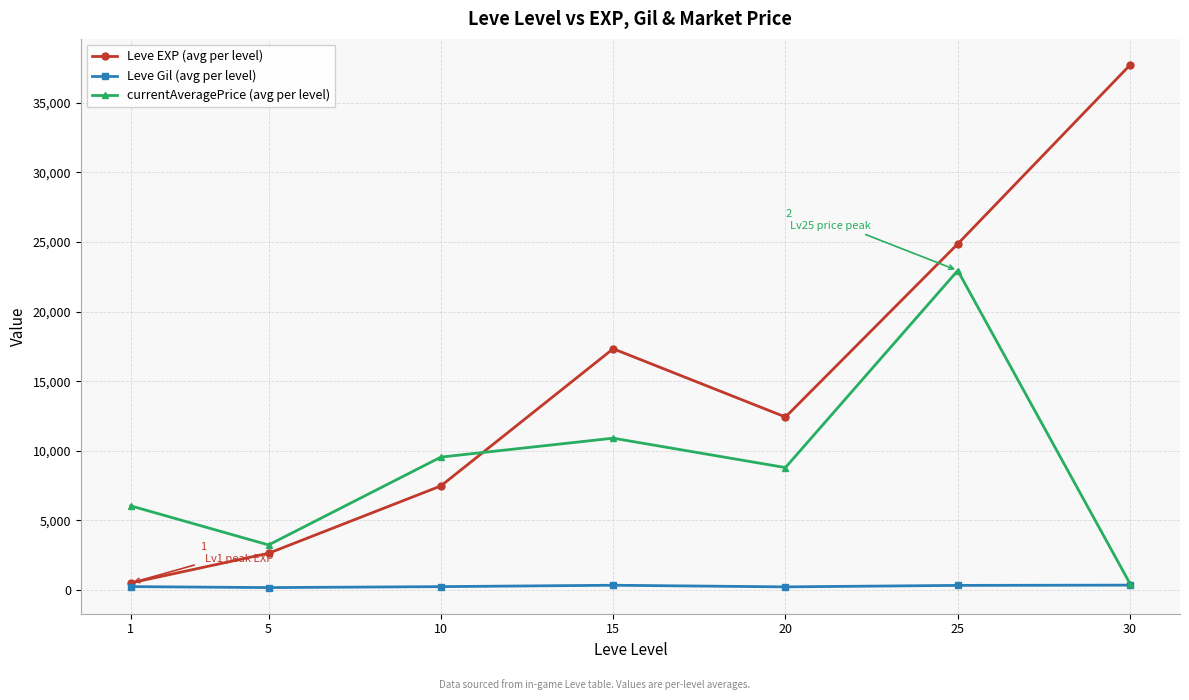

What value does the currentAveragePrice (avg per level) series have at 10, to the nearest 10?

9550